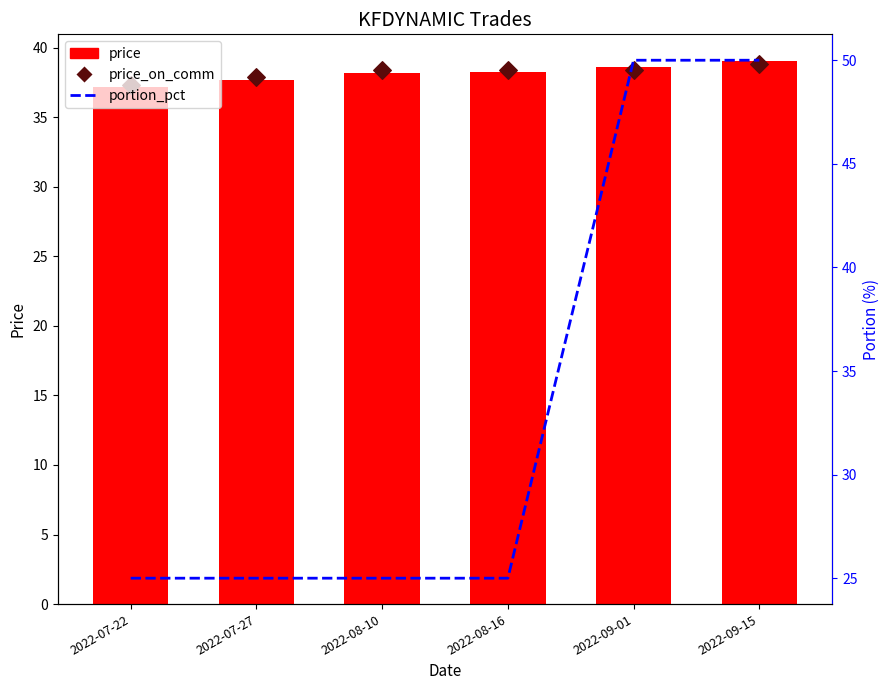

Is the value of price_on_comm at 2022-07-22 greater than the value of price at 2022-07-22?

Yes